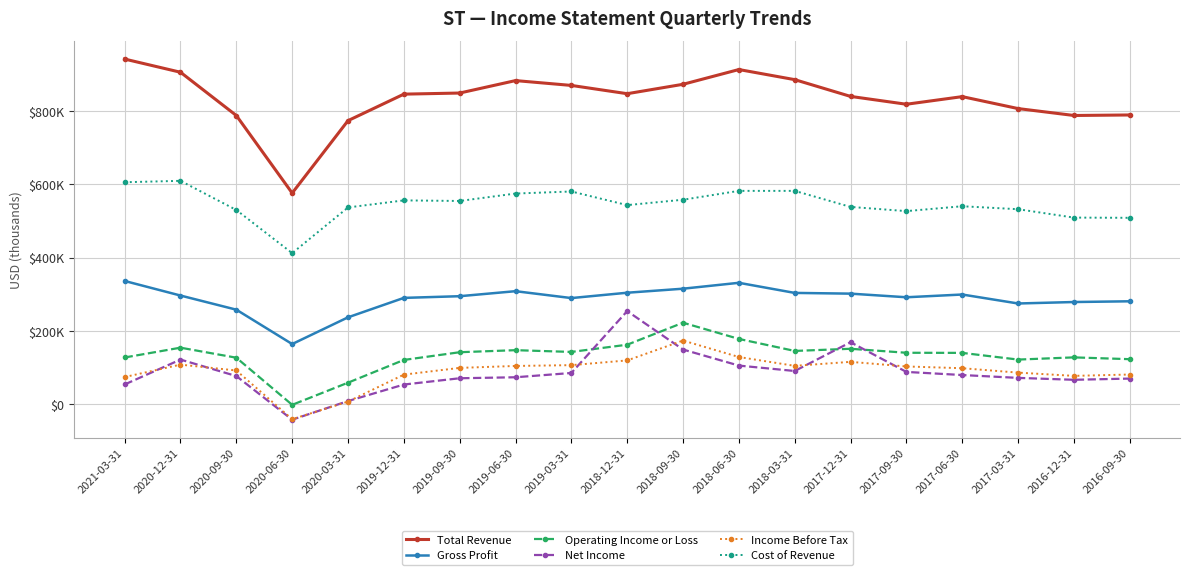

How many values in Income Before Tax are above zero?

18